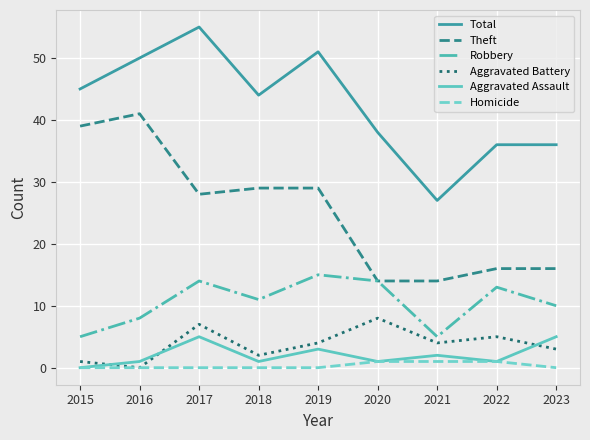

At which label is Aggravated Assault closest to 2?

2021